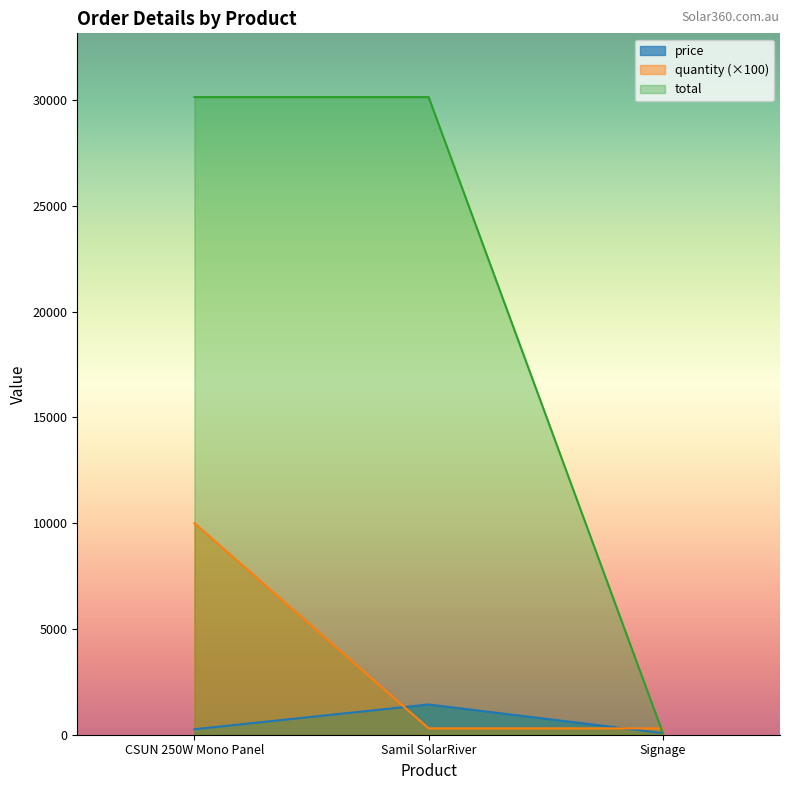

What is the label of the 2nd point from the right?

Samil SolarRiver